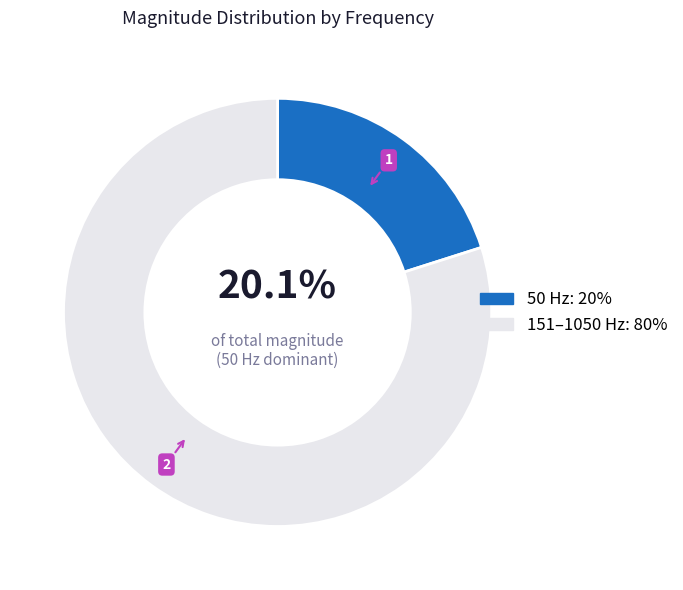

Does any single category account for the majority?

Yes